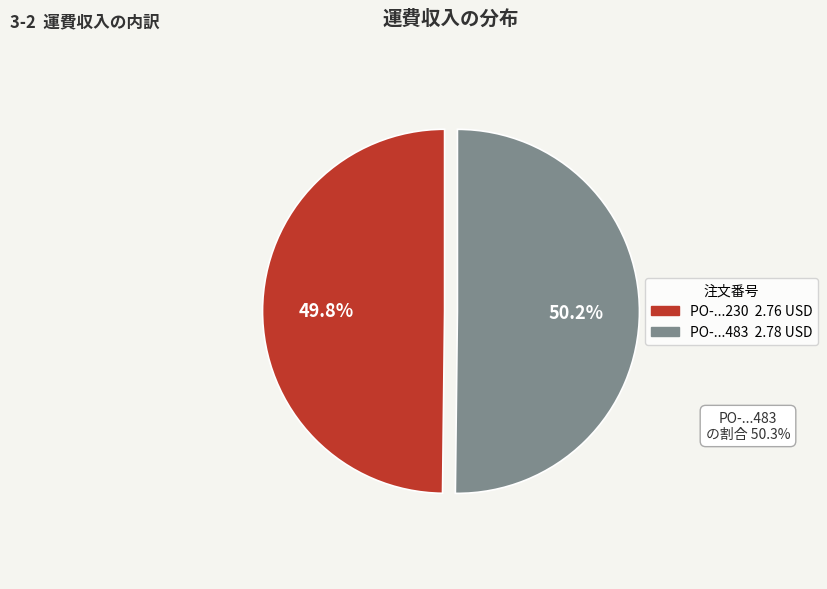

Does any single category account for the majority?

Yes